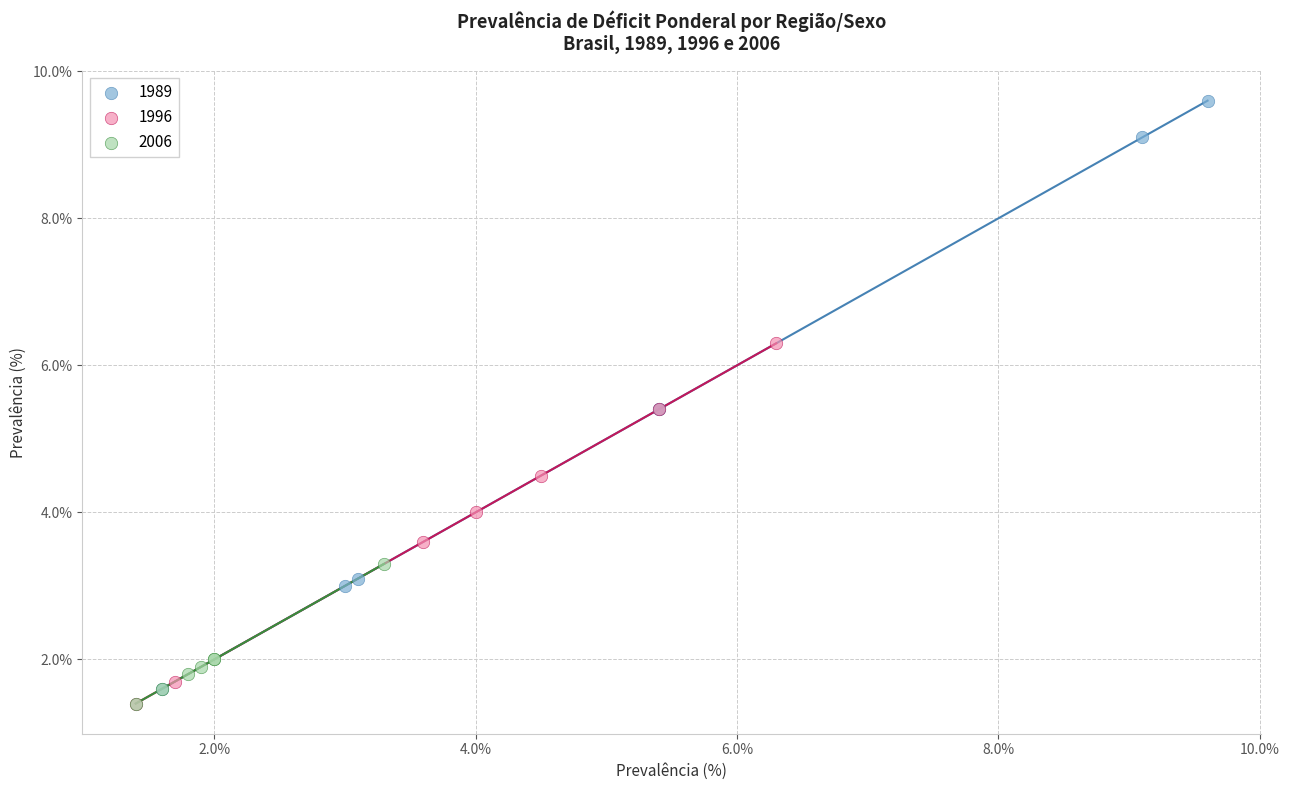

What are all the series names shown in the legend?

1989, 1996, 2006